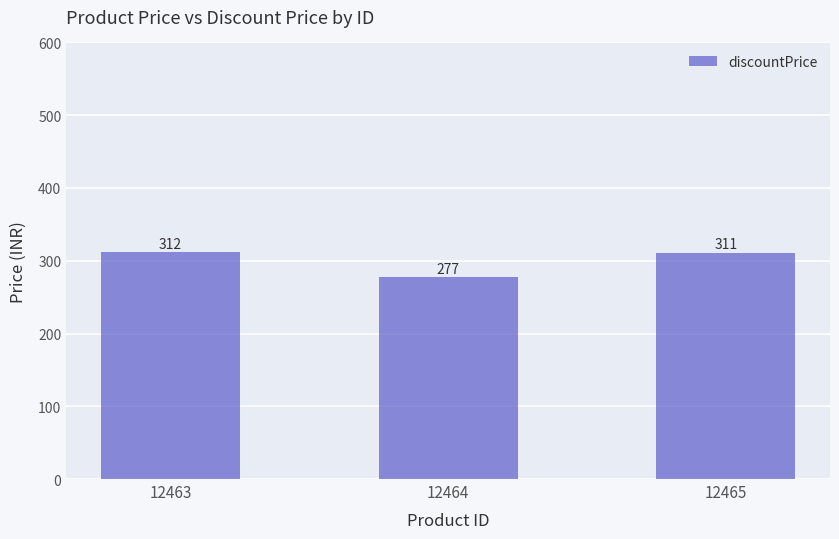

What is the change in value from 12463 to 12465?

-1